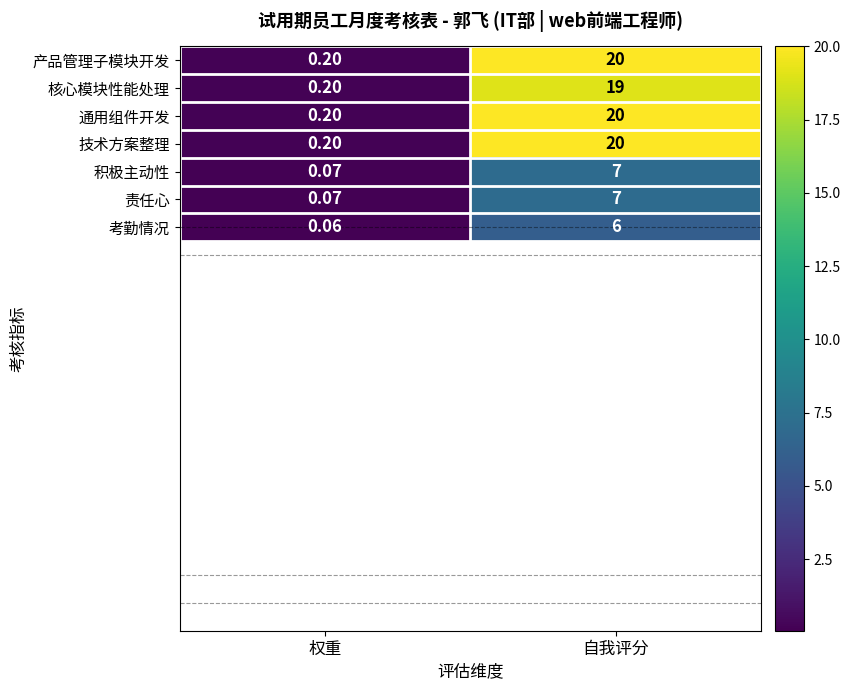

List the labels in order of 责任心 value, smallest first.

权重, 自我评分